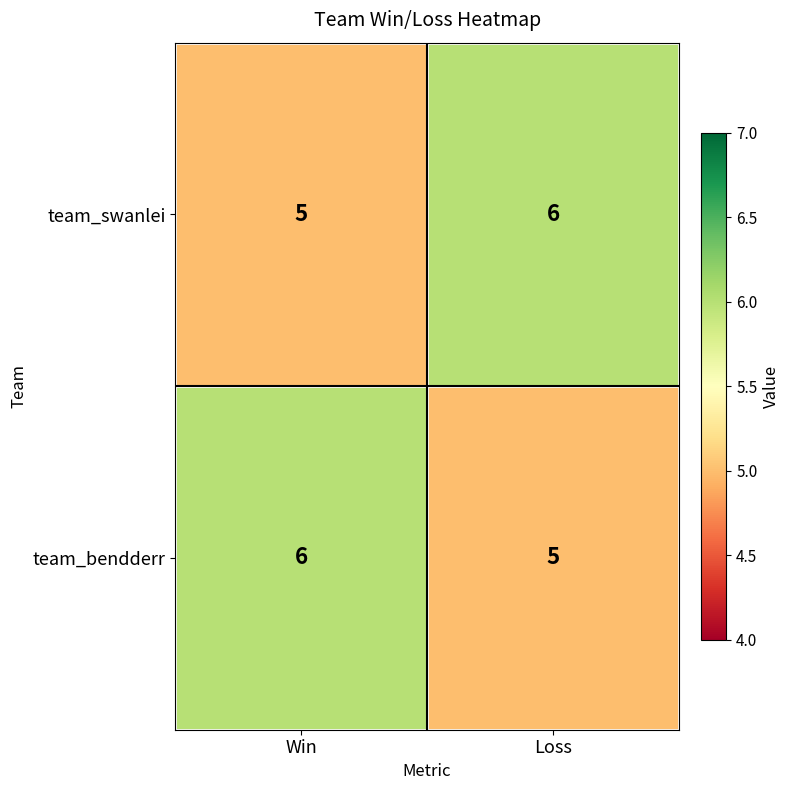

Reading left to right, transcribe all the data shown in this chart.

team_swanlei: 5	6
team_bendderr: 6	5